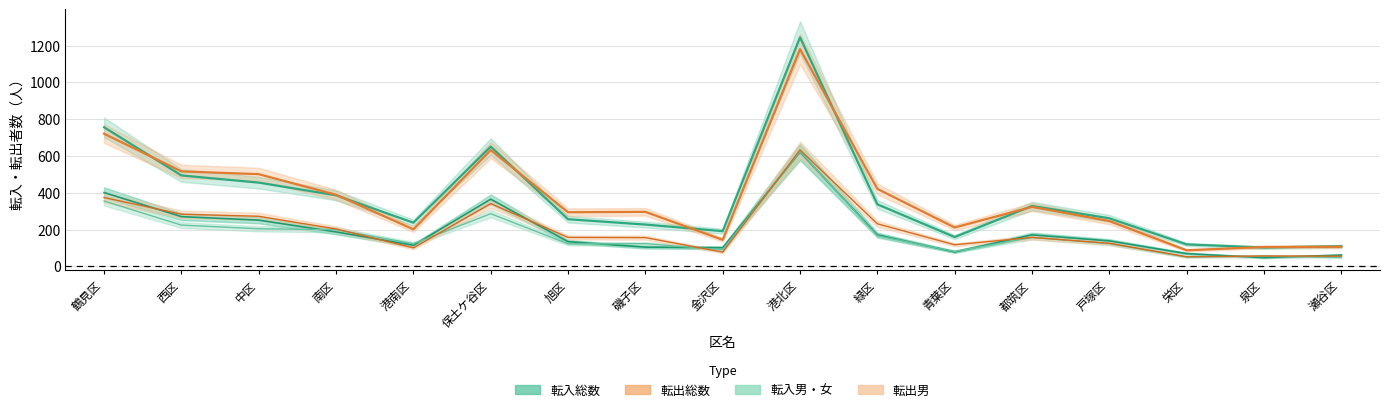

Where does the 転出総数 series first go above 296?

鶴見区